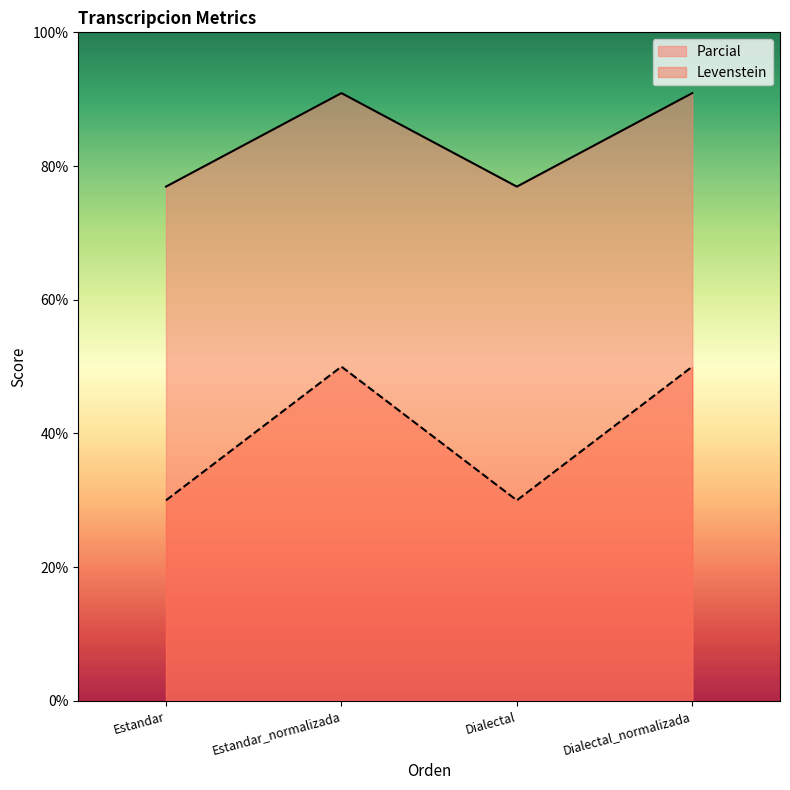

Which series has the largest total across all categories?

Parcial